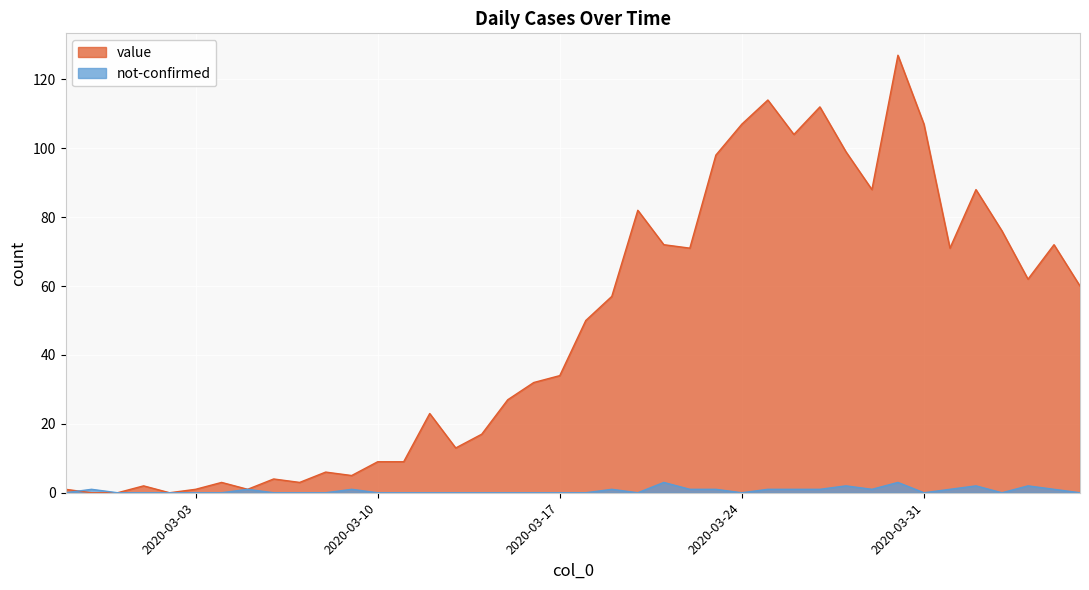

What is the label of the 24th point from the right?

2020-03-14